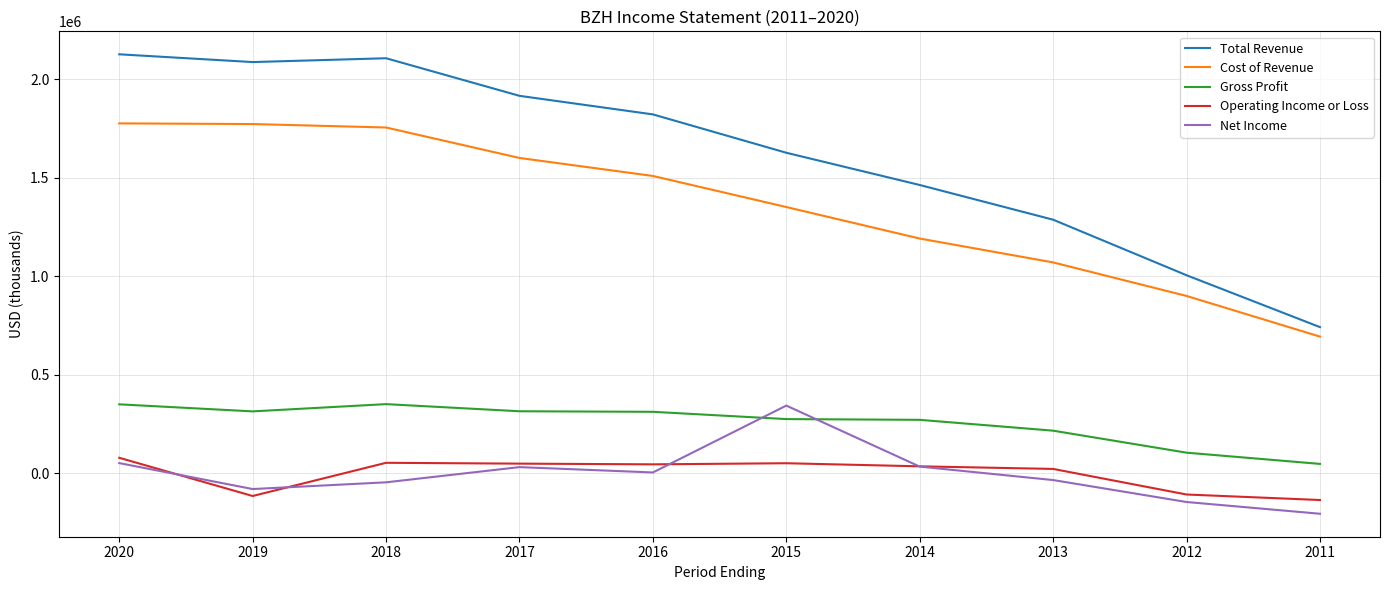

What are all the series names shown in the legend?

Total Revenue, Cost of Revenue, Gross Profit, Operating Income or Loss, Net Income